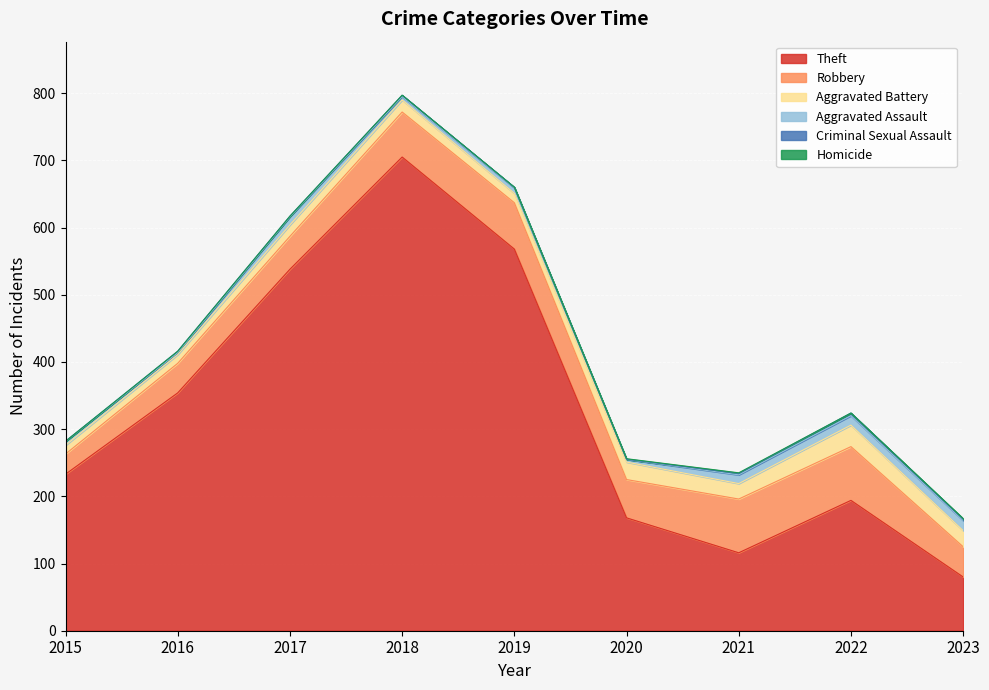

True or false: Criminal Sexual Assault and Theft intersect in this chart.

False